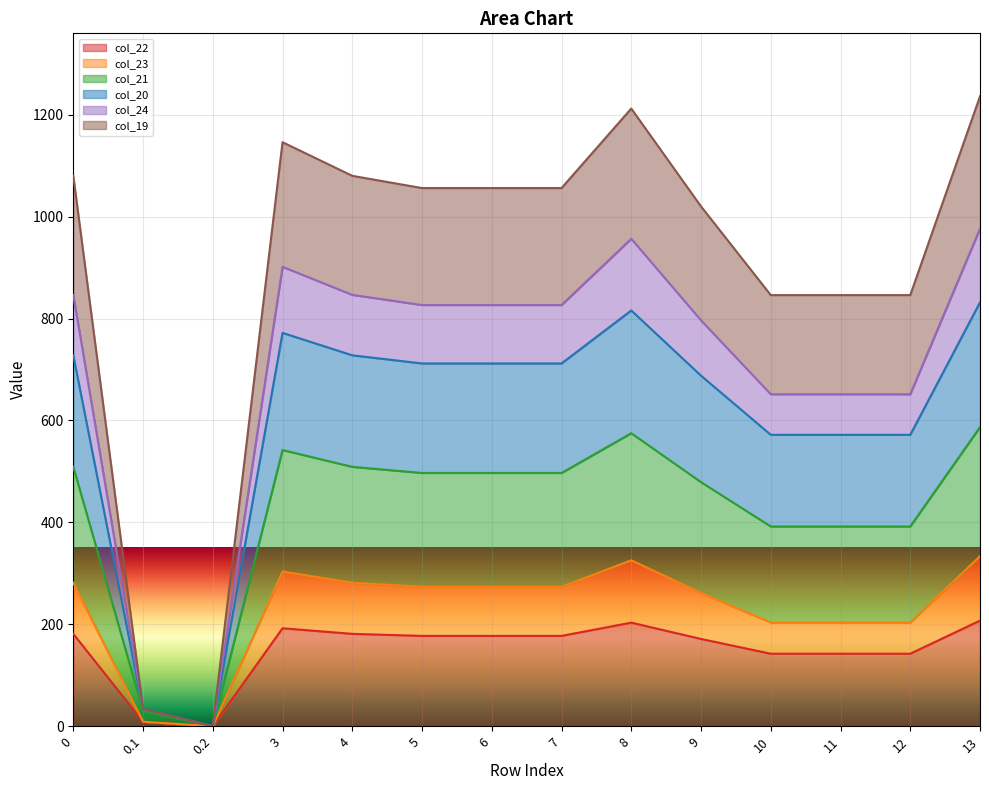

Which series has the largest total across all categories?

col_19